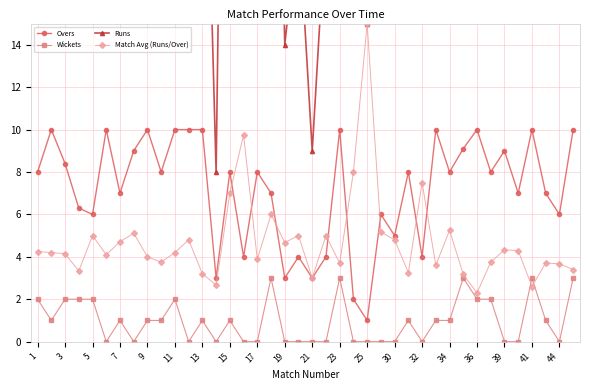

What is the highest value of the Match Avg (Runs/Over) series?

15.0